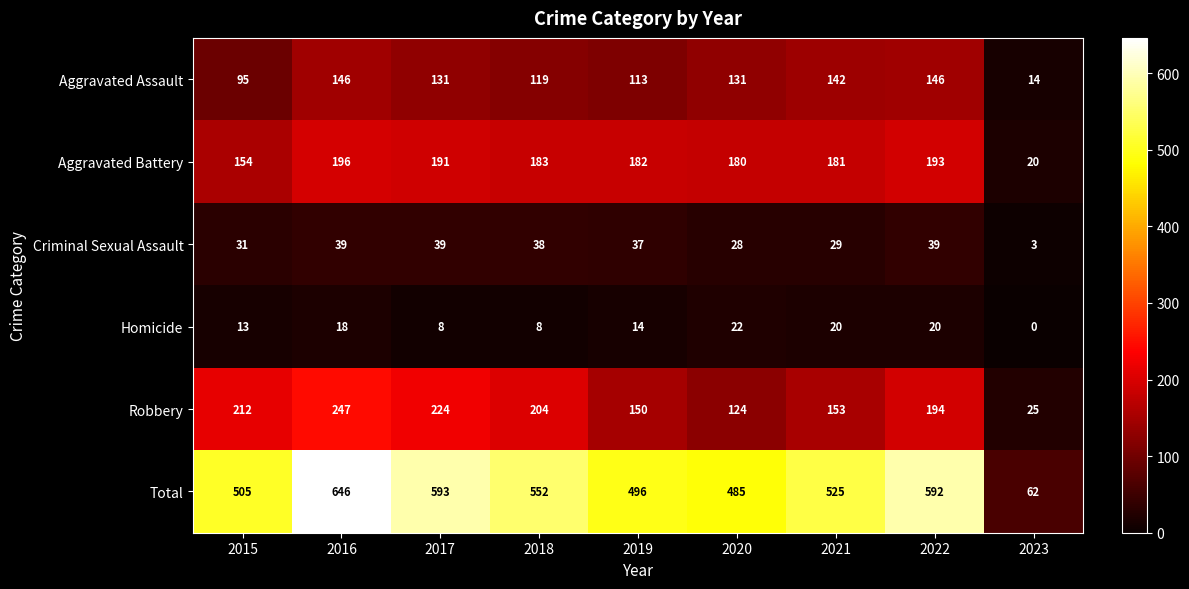

Which series has the largest range (max minus min)?

Total